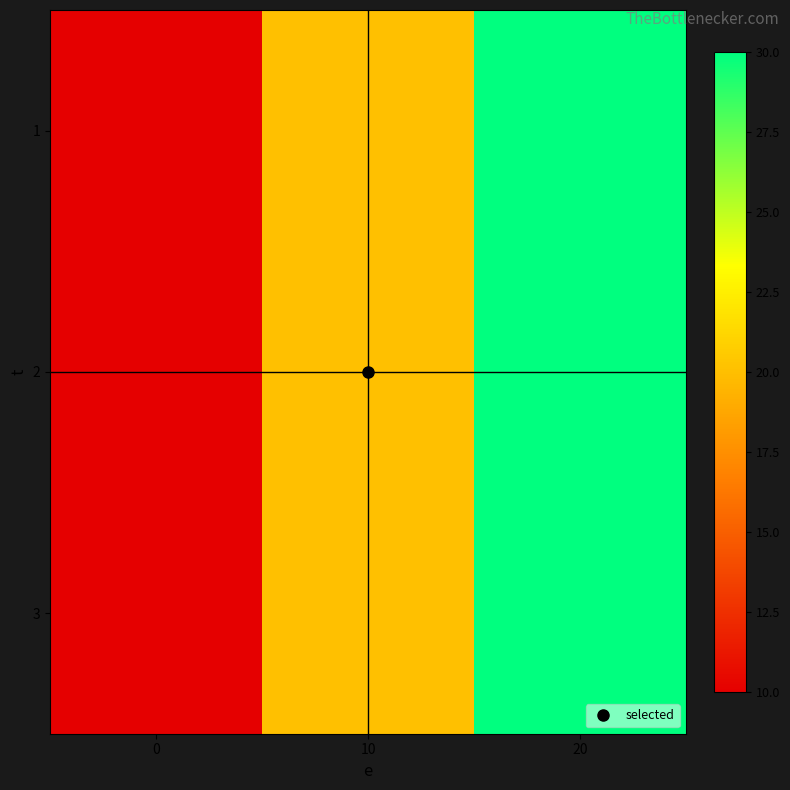

What is the total value across all series at 20?

90